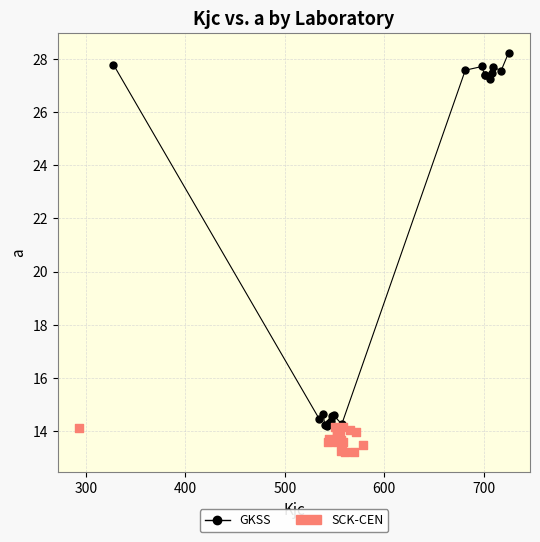

What are all the series names shown in the legend?

GKSS, SCK-CEN